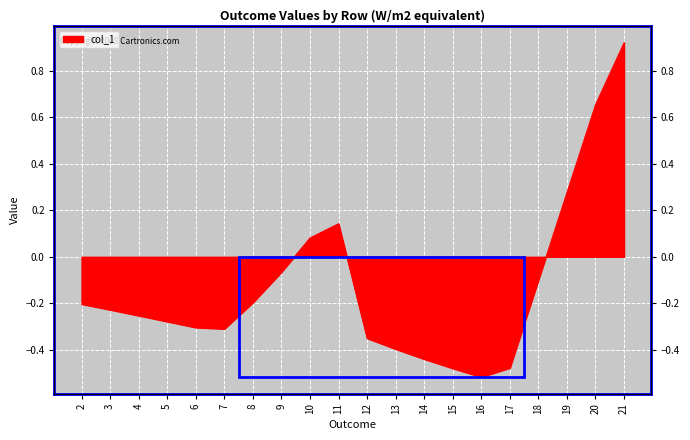

Which category has the lowest value across all series?

16